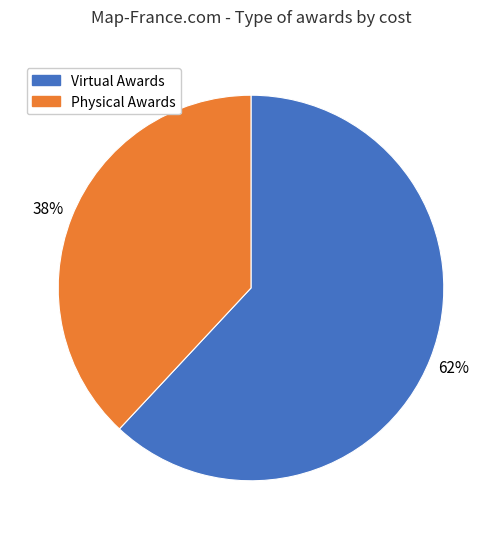

Is it true that Virtual Awards is 62% of the pie?

True